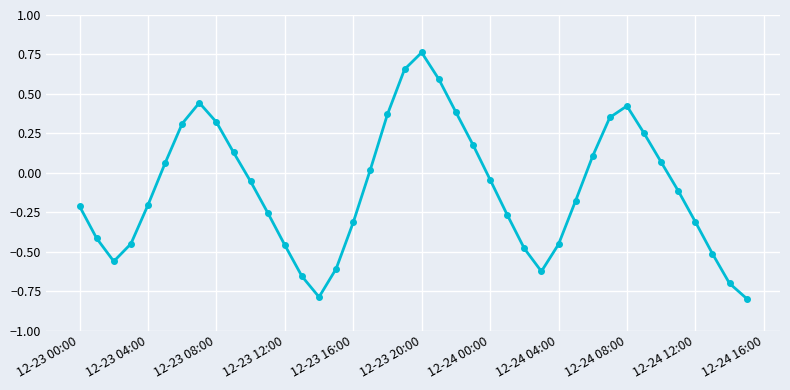

What is the smallest value displayed?

-0.8